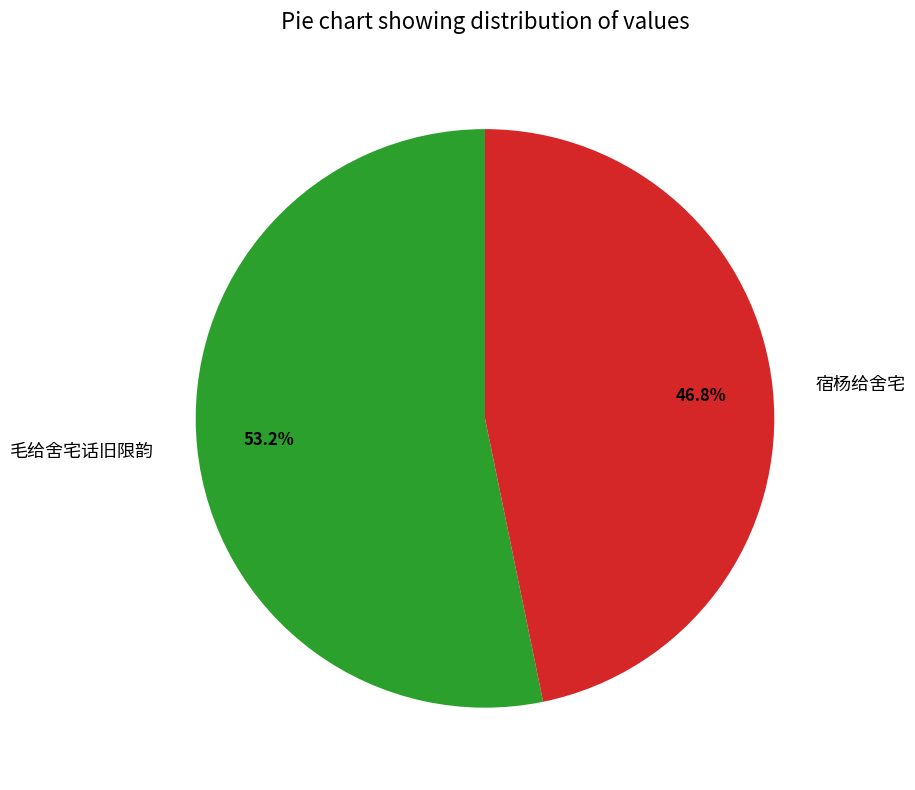

How many slices are in this pie chart?

2